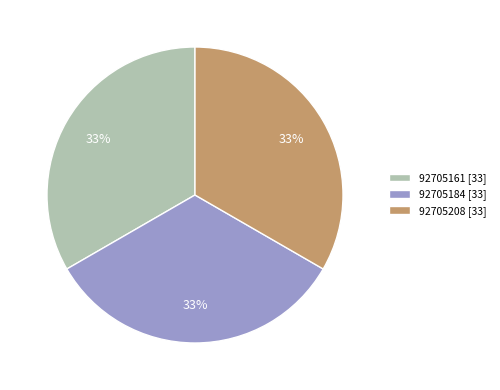

The 92705184 slice represents 24% of the pie. True or false?

False